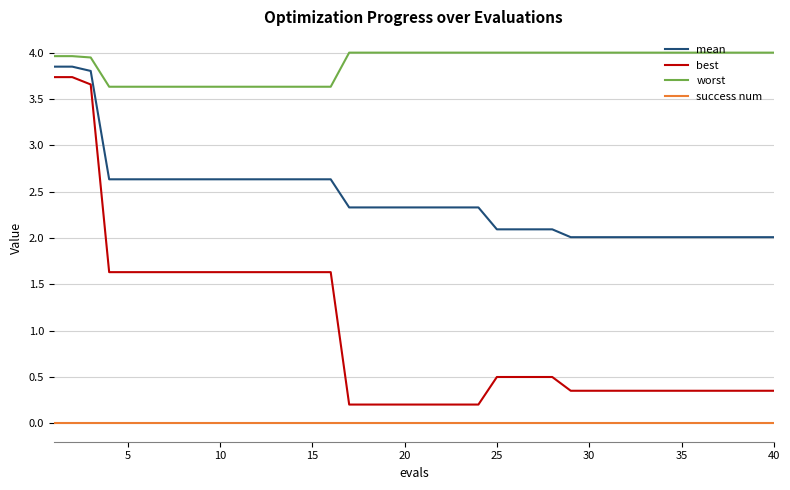

What is the maximum value shown in the chart?

4.0